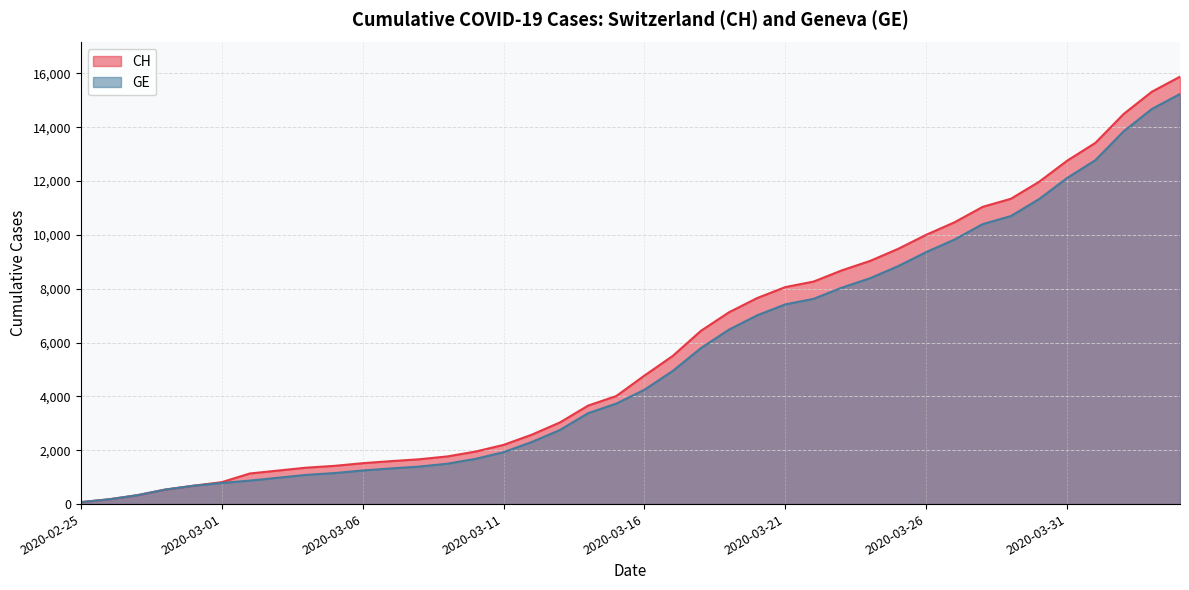

Between 2020-02-26 and 2020-02-28, which series saw the biggest shift?

CH